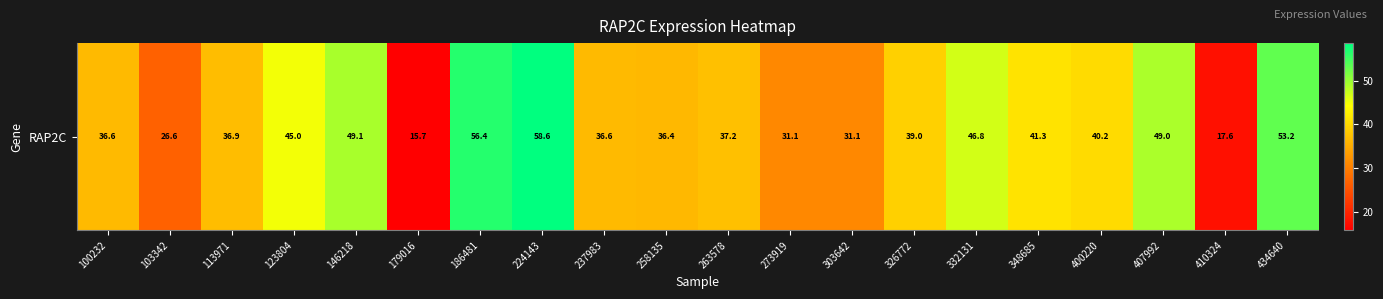

How many distinct data groups are displayed?

1